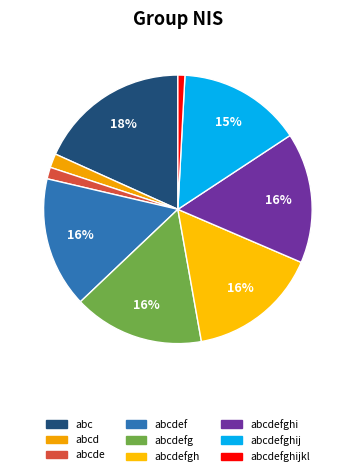

What percentage is the abcdefg slice, to the nearest percent?

16%